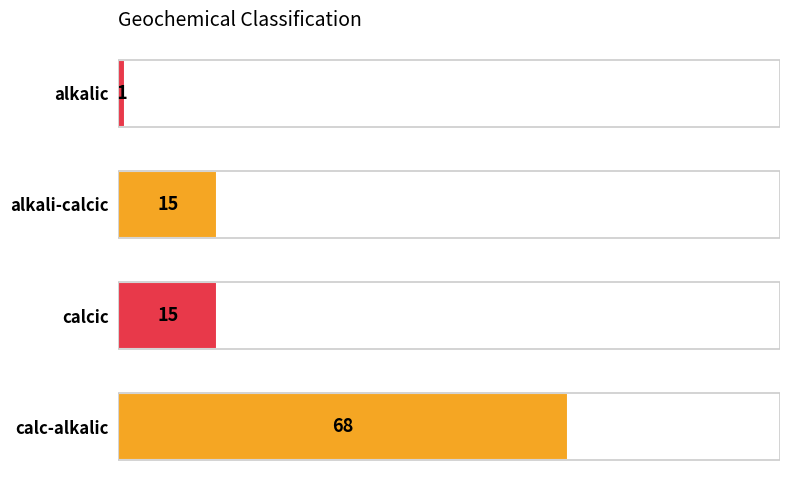

Reading bottom to top, list all the values displayed in this chart.

calc-alkalic=68	calcic=15	alkali-calcic=15	alkalic=1